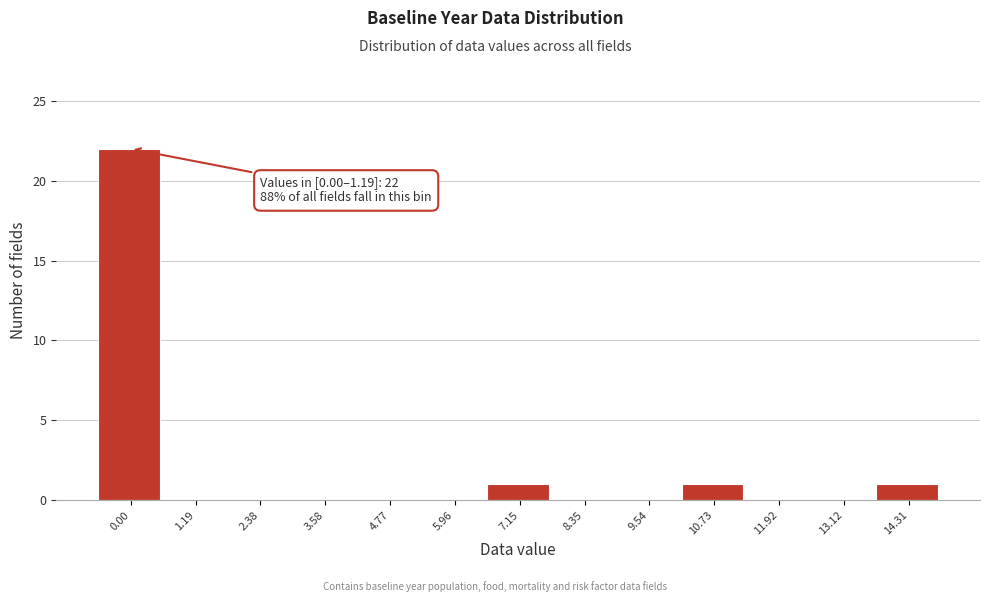

Reading left to right, extract all data points from this chart.

0.00=22	1.19=0	2.38=0	3.58=0	4.77=0	5.96=0	7.15=1	8.35=0	9.54=0	10.73=1	11.92=0	13.12=0	14.31=1